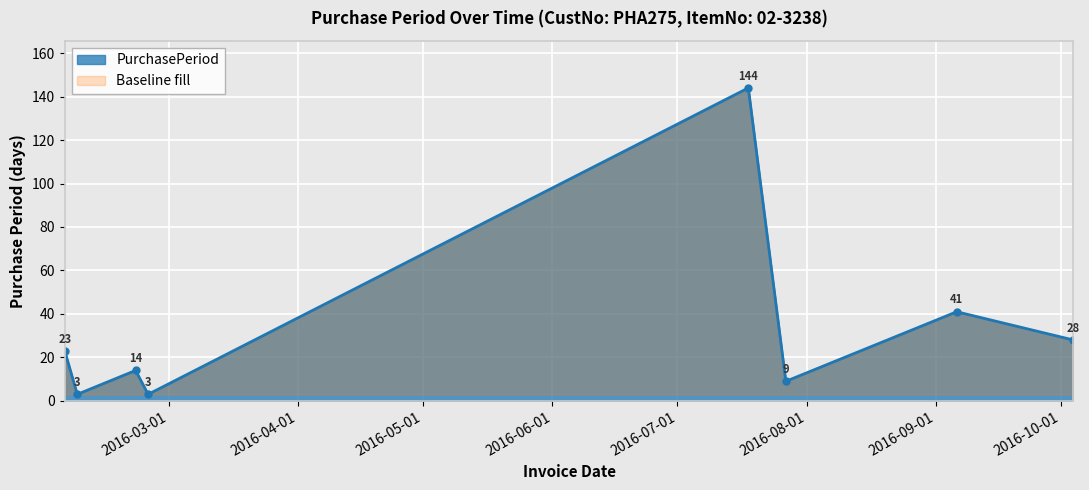

Reading left to right, what are all the values shown in this chart?

23	3	14	3	144	9	41	28